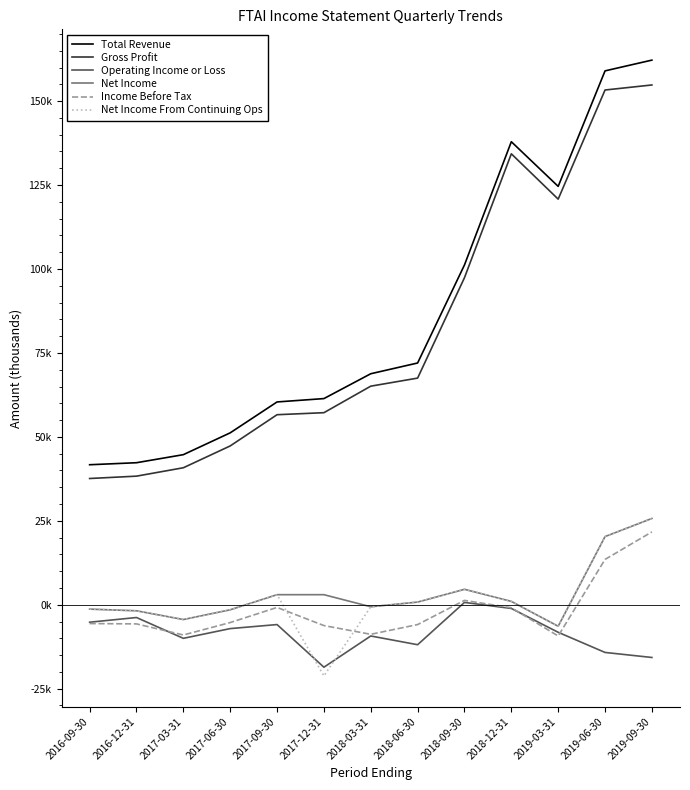

What is the sum of the Total Revenue values at 2018-06-30 and 2018-03-31?

140800